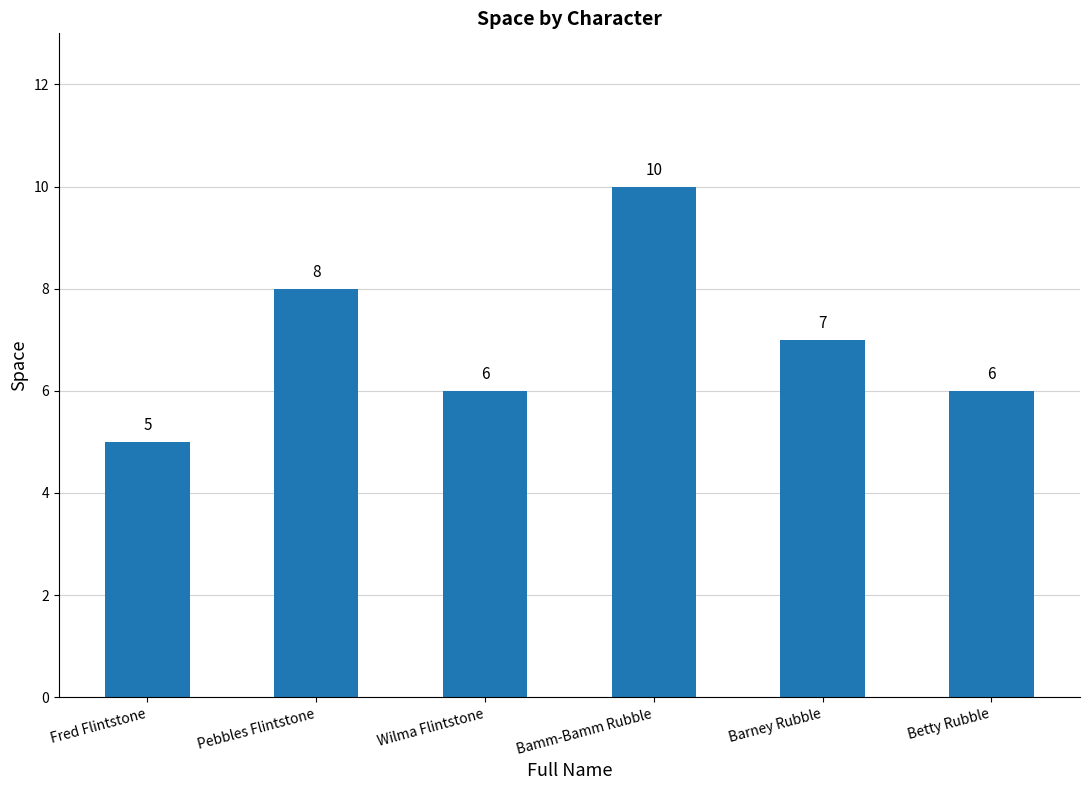

What position from the right is Fred Flintstone?

6